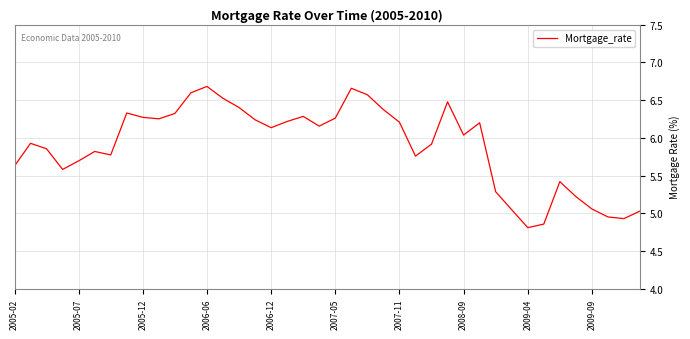

What is the minimum value shown in the chart?

4.8